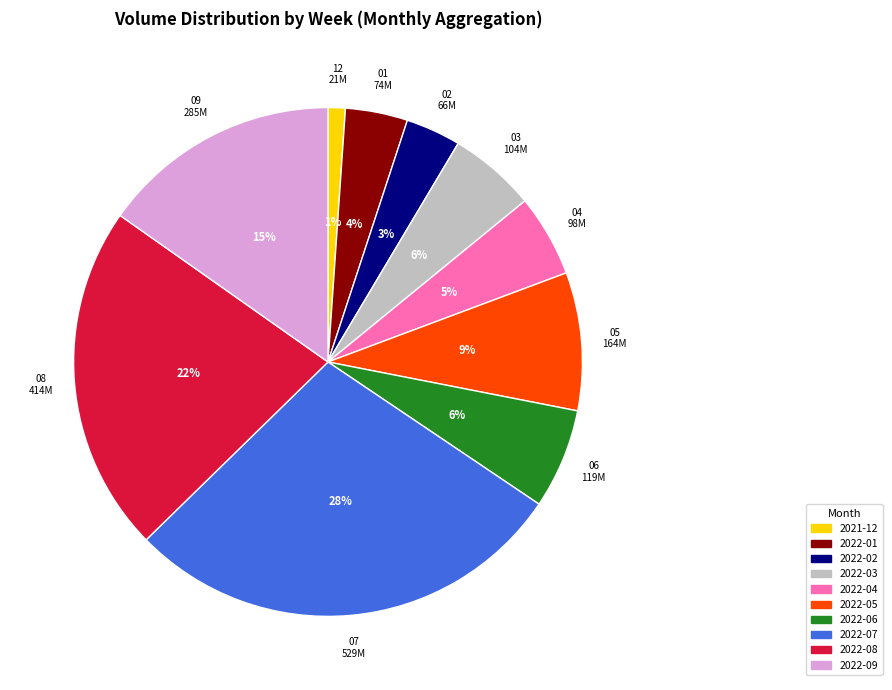

Does any single category account for the majority?

No